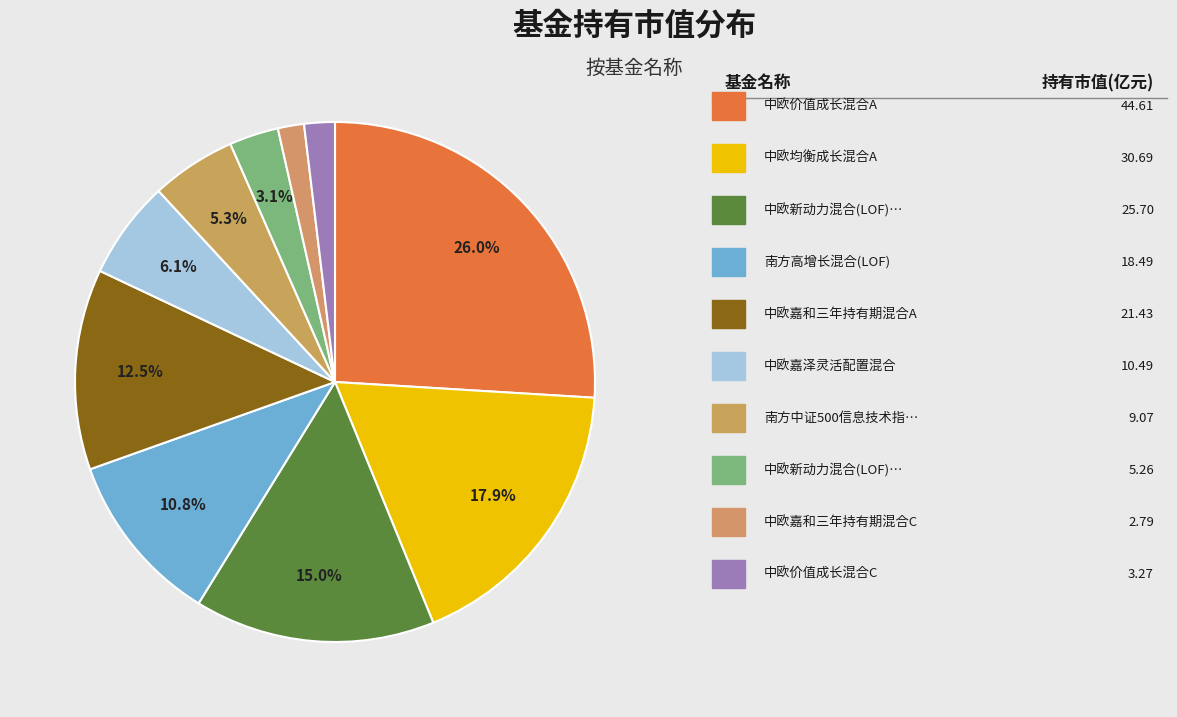

What is the largest slice in the pie chart?

中欧价值成长混合A